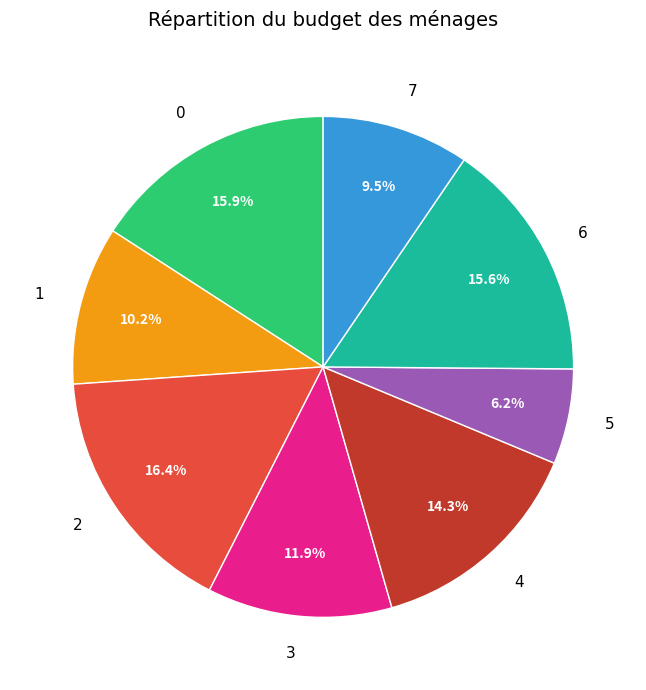

What percentage is the 0 slice, to the nearest percent?

16%